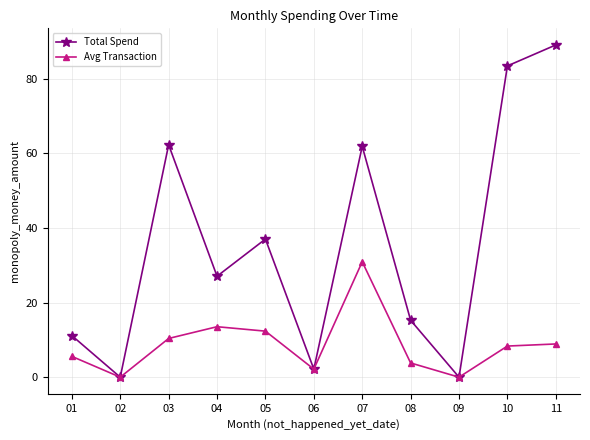

At 07, list the series in order from smallest to largest.

Avg Transaction, Total Spend